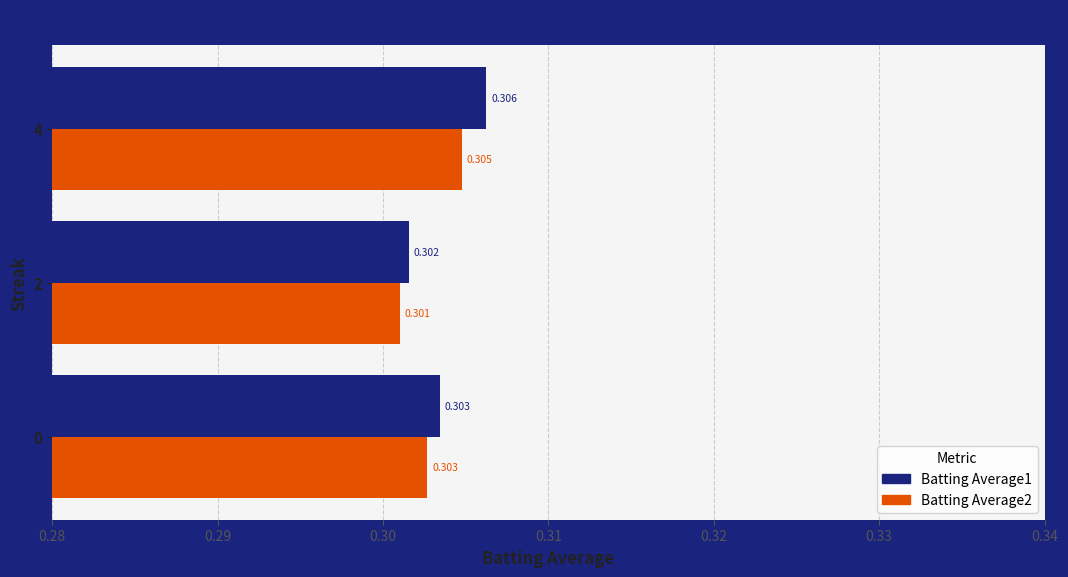

Is the value of Batting Average1 at 0 greater than the value of Batting Average2 at 4?

No